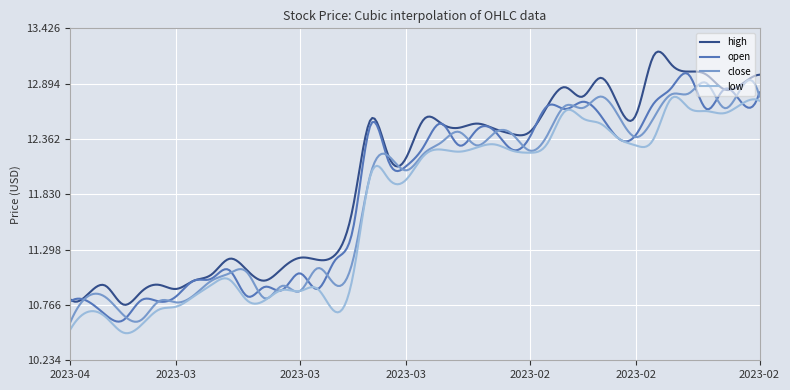

Which series has the largest total across all categories?

high